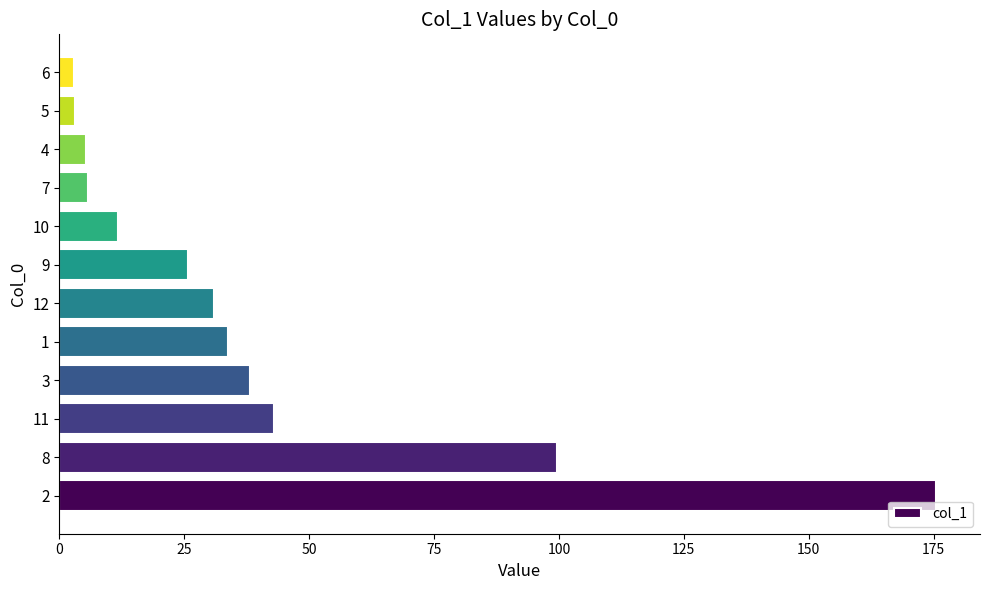

What is the difference between the second highest and second lowest values?

96.5